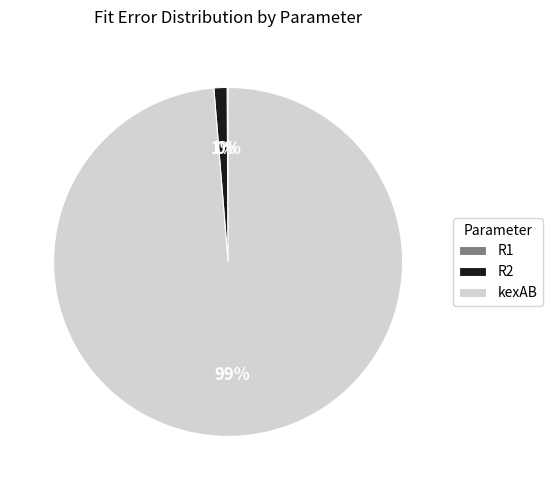

Which category has the biggest portion of the pie?

kexAB